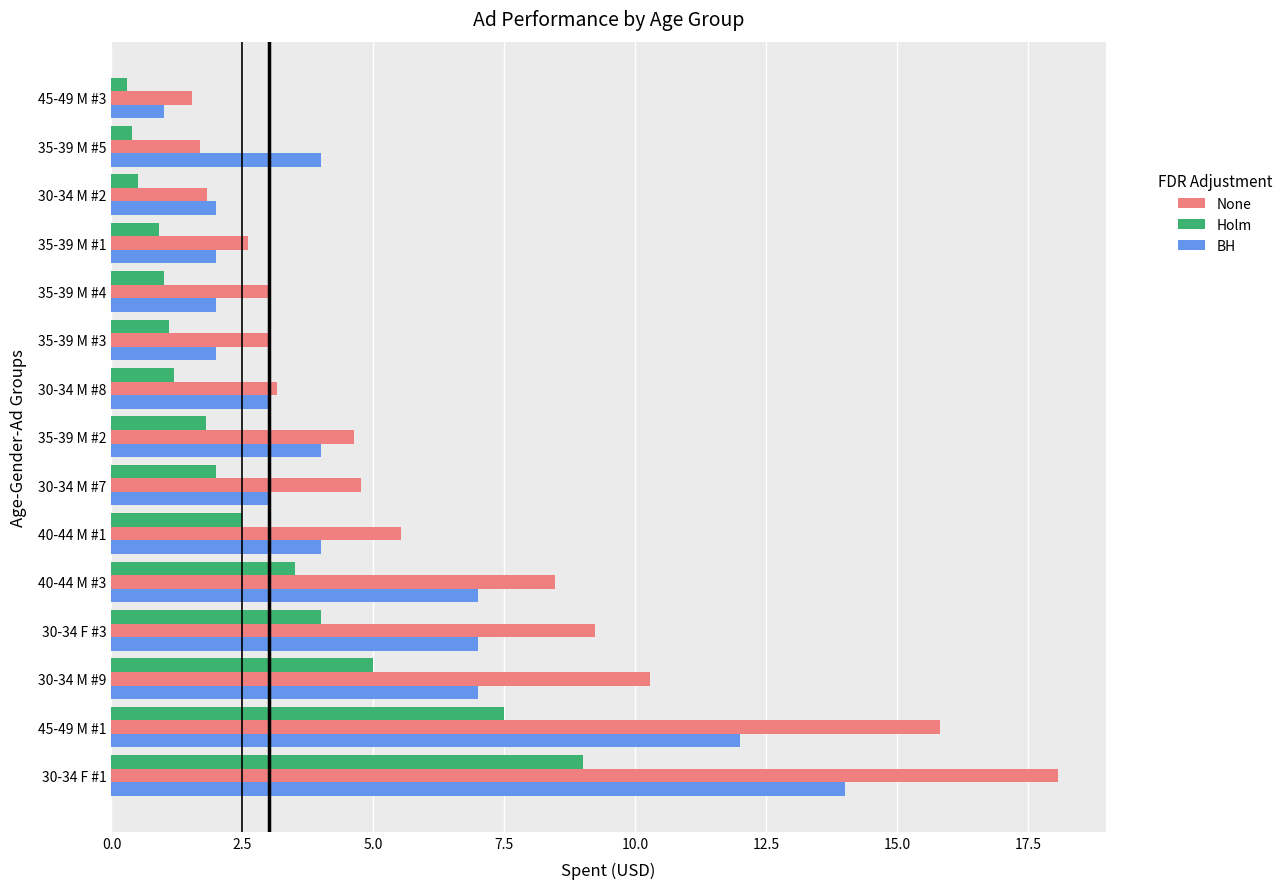

Is it true that BH equals 3.0 at 30-34 M #7?

True